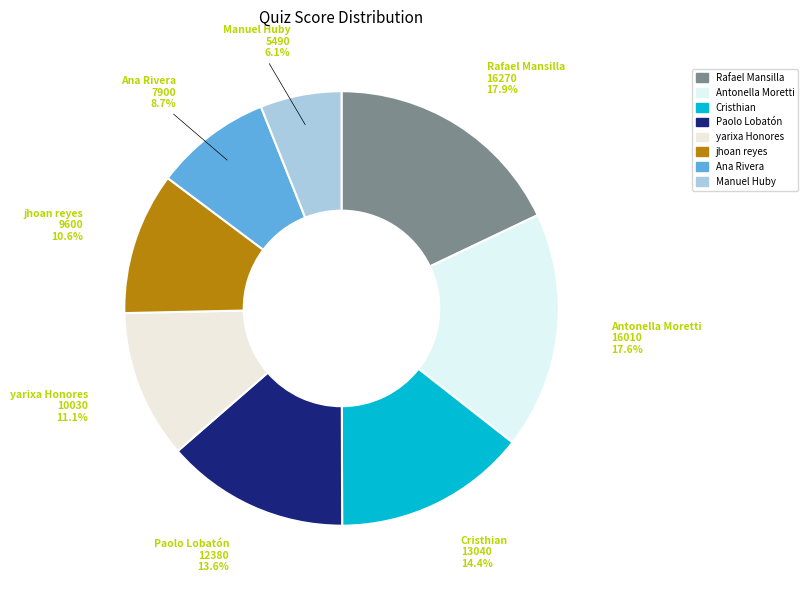

To the nearest percent, what is the difference between the jhoan reyes and Antonella Moretti slice percentages?

7%